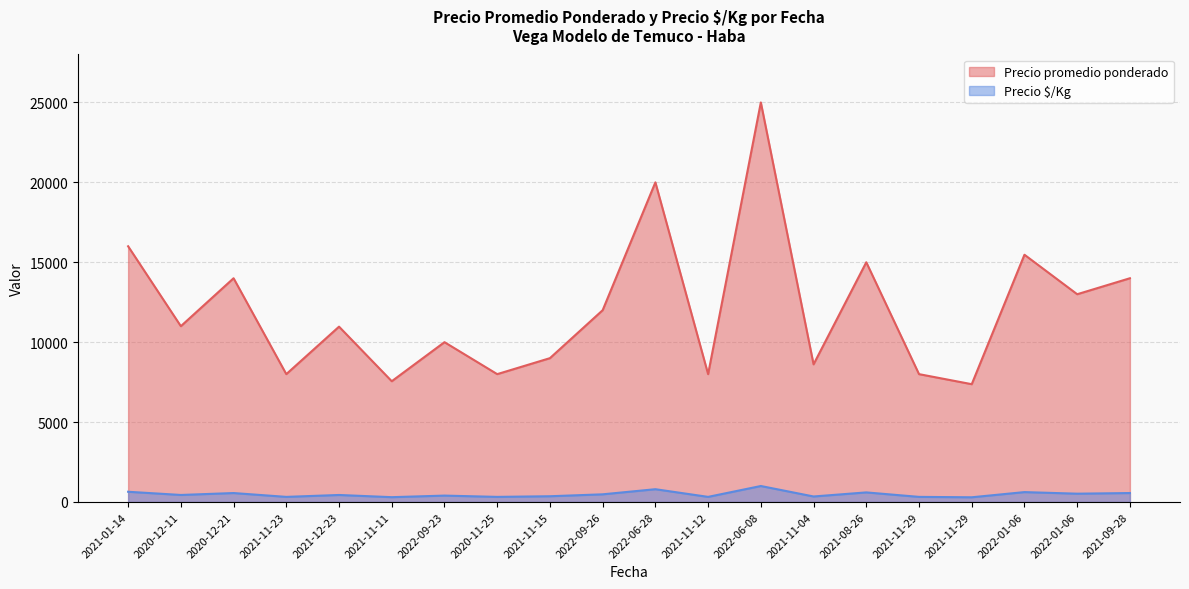

True or false: Precio promedio ponderado and Precio $/Kg cross at least once.

False